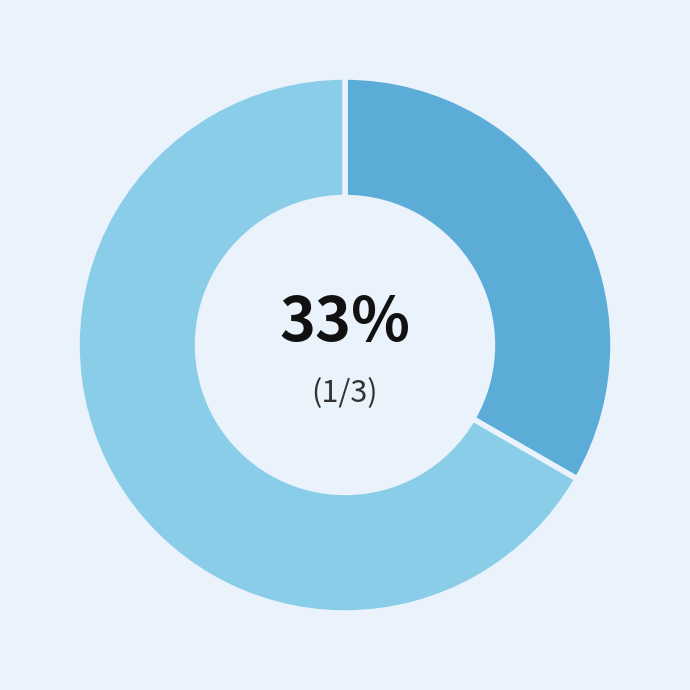

Is there any slice that represents more than half of the pie?

Yes